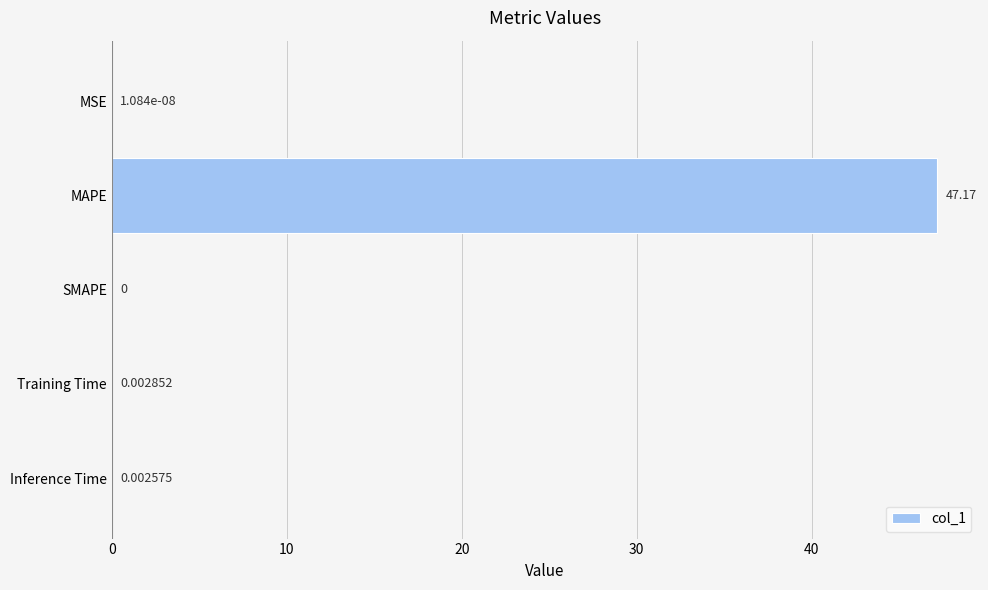

What is the greatest value displayed?

47.2